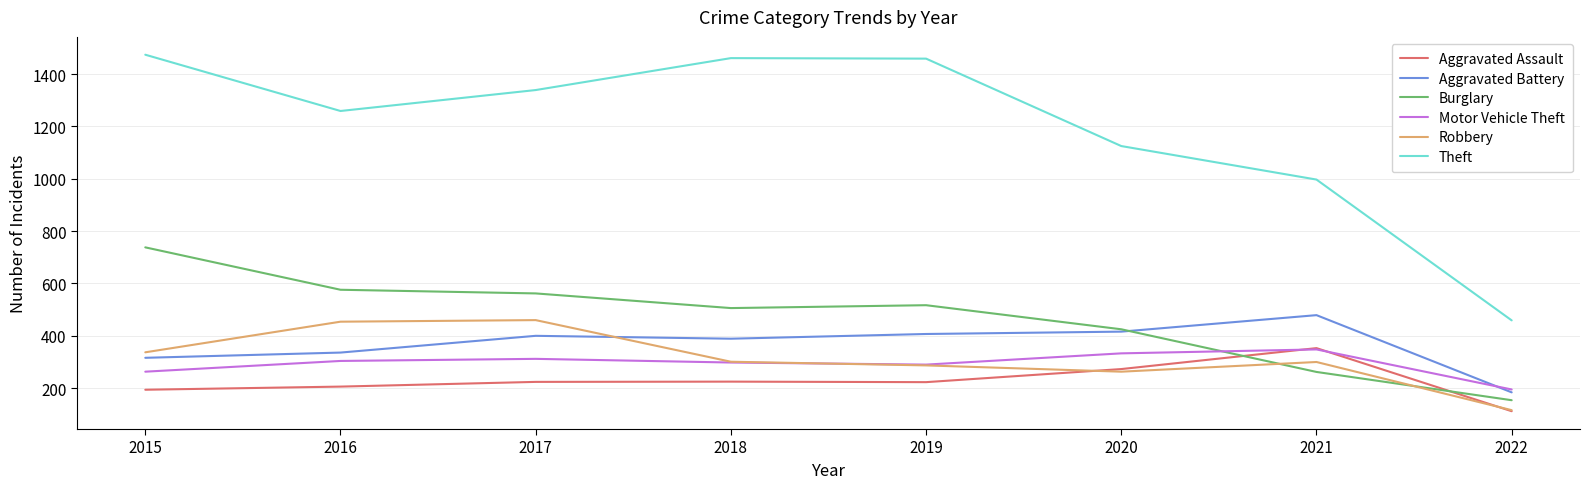

What is the total value across all series at 2022?

1220